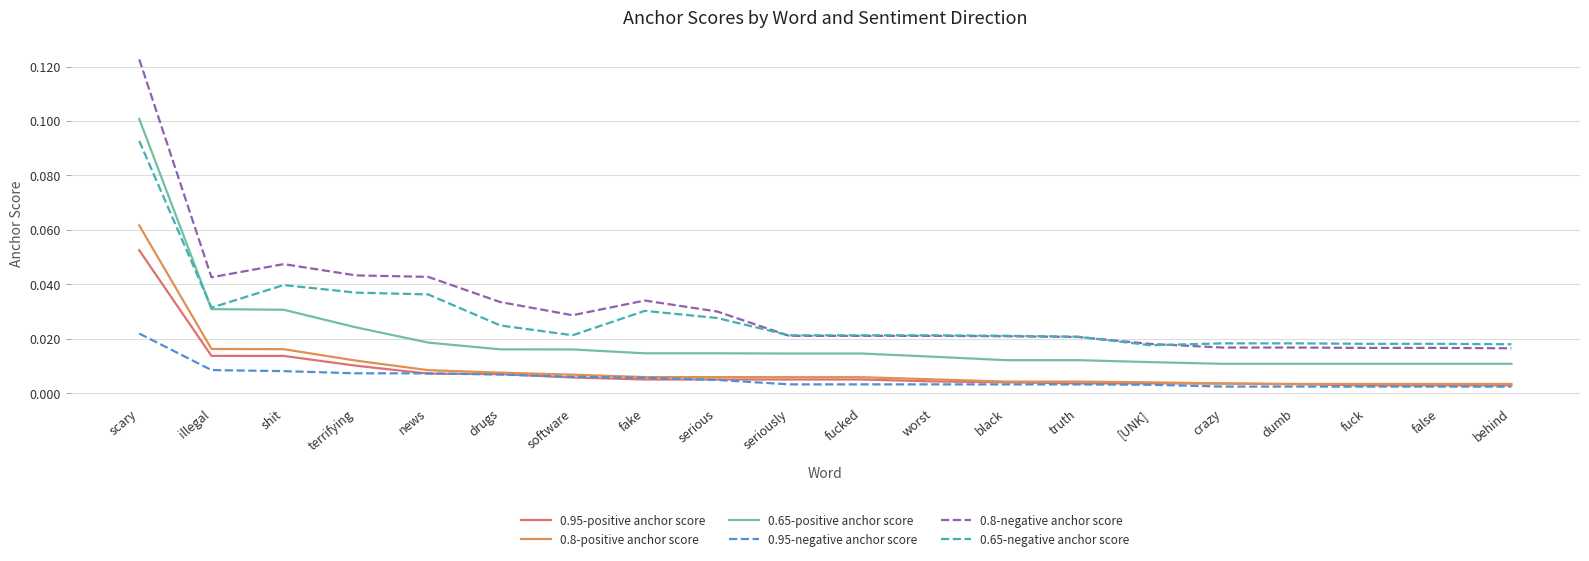

Is the value of 0.65-positive anchor score at black greater than the value of 0.95-negative anchor score at truth?

Yes